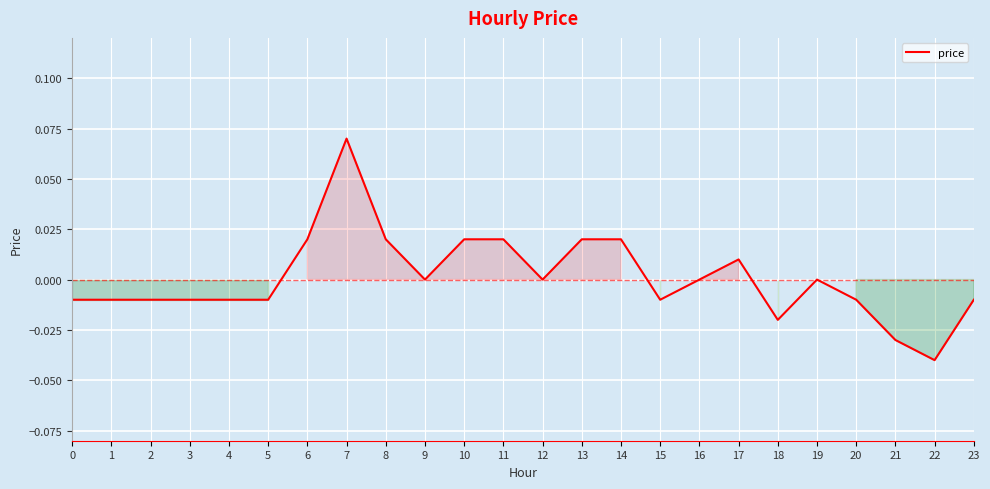

At which category does the chart reach its minimum across all series?

22